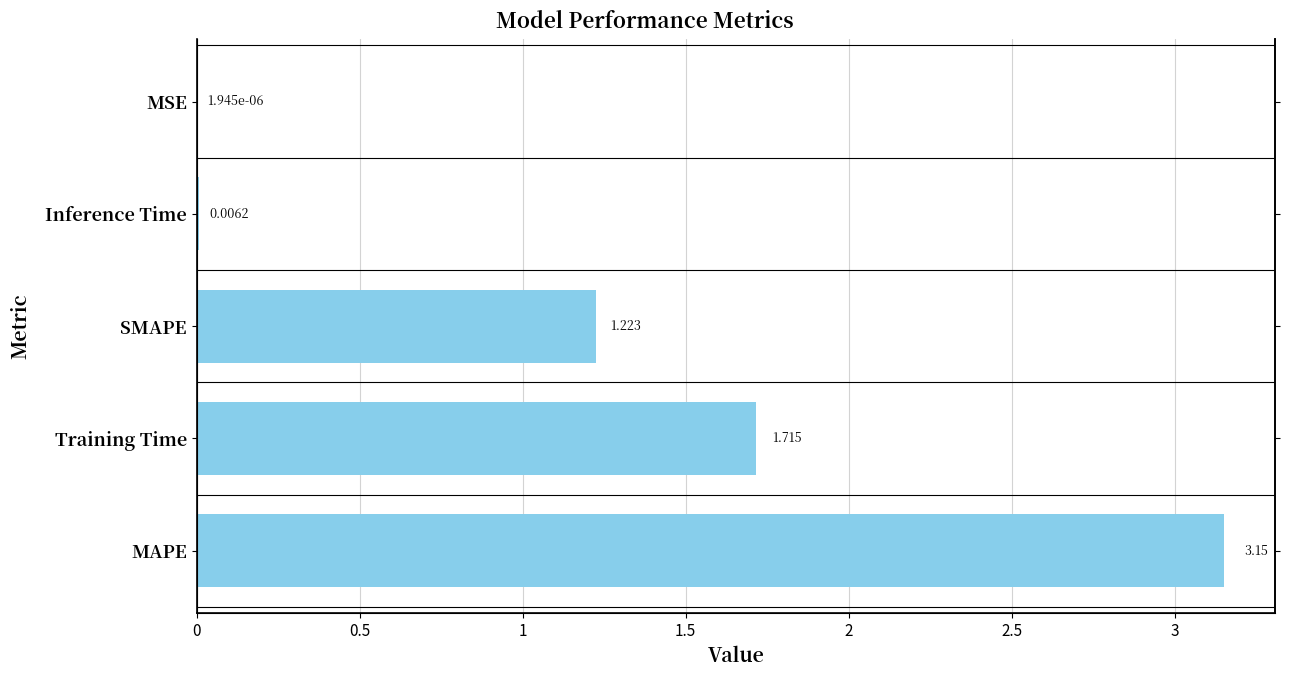

What is the maximum value shown in the chart?

3.2